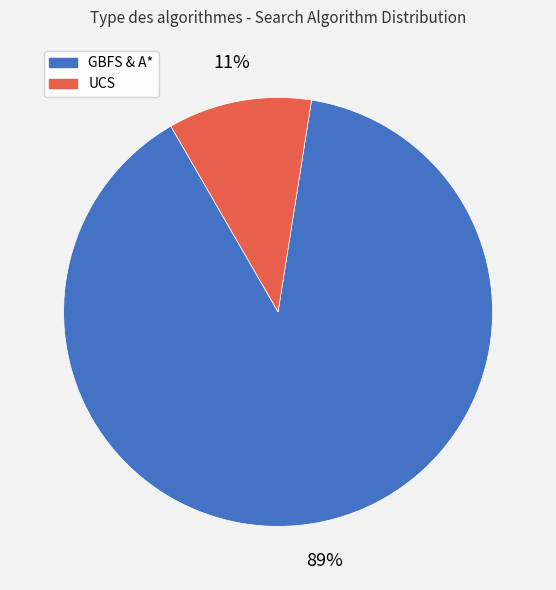

Is there a majority slice in this chart?

Yes